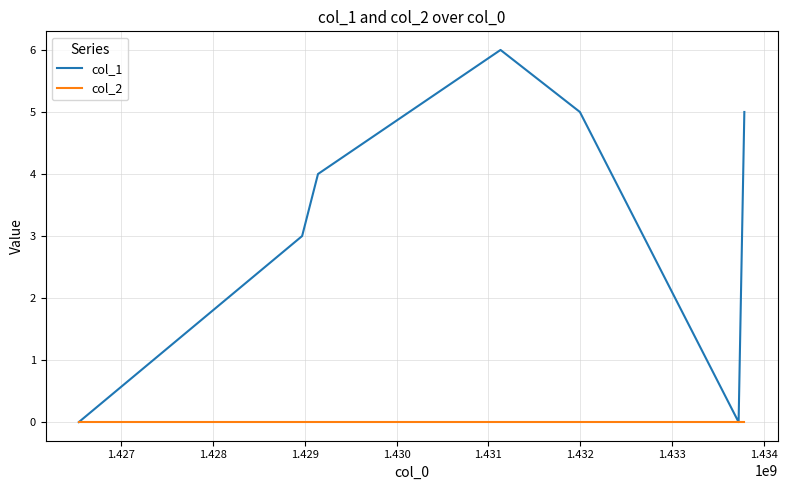

Which series has the largest range (max minus min)?

col_1